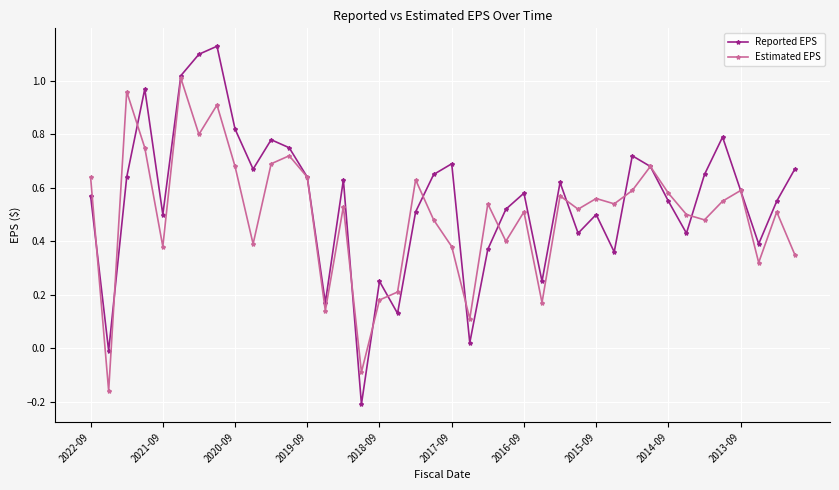

List the series in order of their overall mean, lowest first.

Estimated EPS, Reported EPS